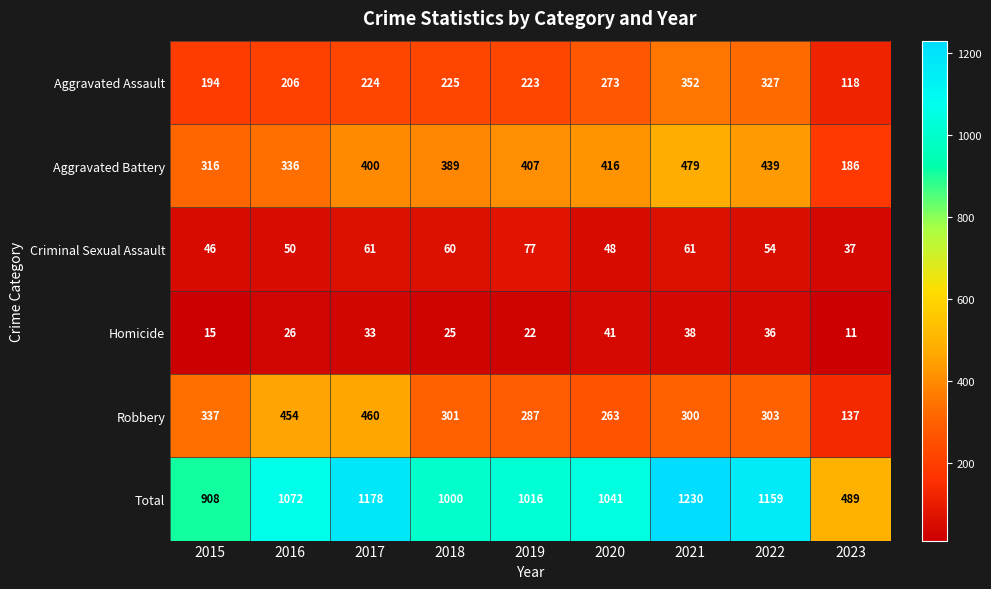

At how many categories does at least one series exceed 778?

8